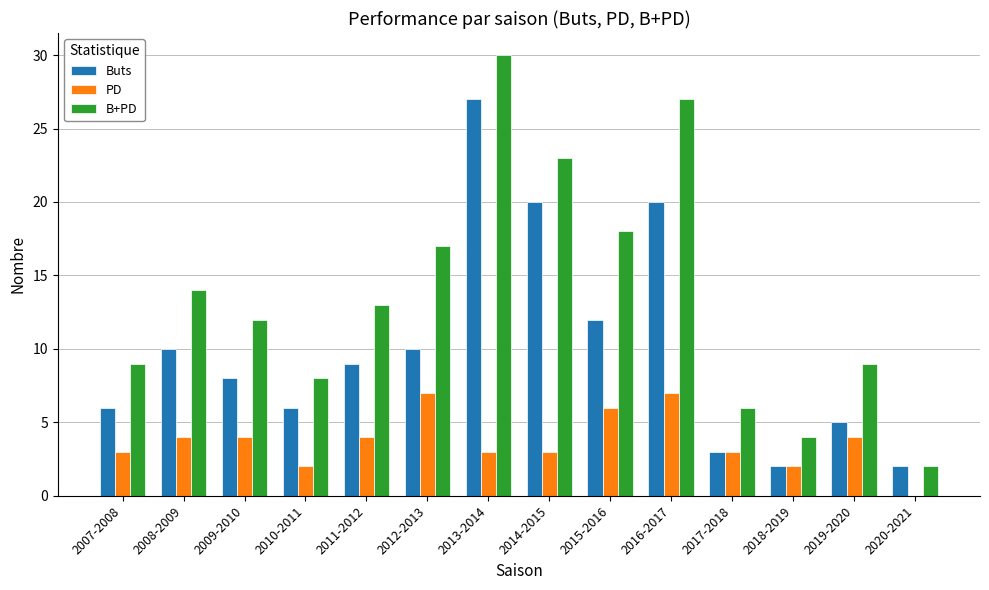

Is it true that Buts equals 8 at 2009-2010?

True